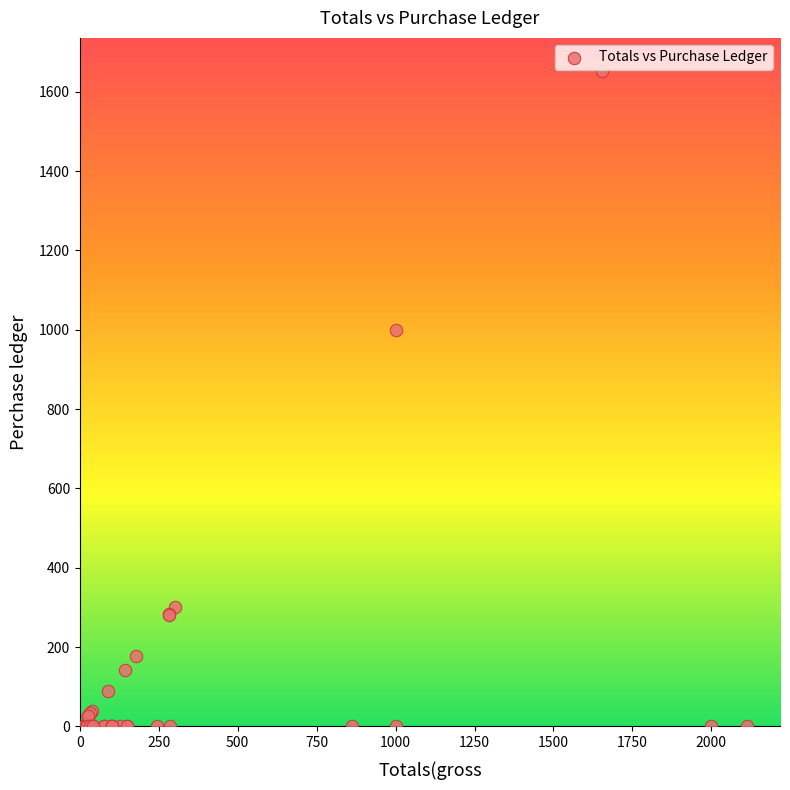

What Y value in the scatter plot is closest to 826?

1000.0